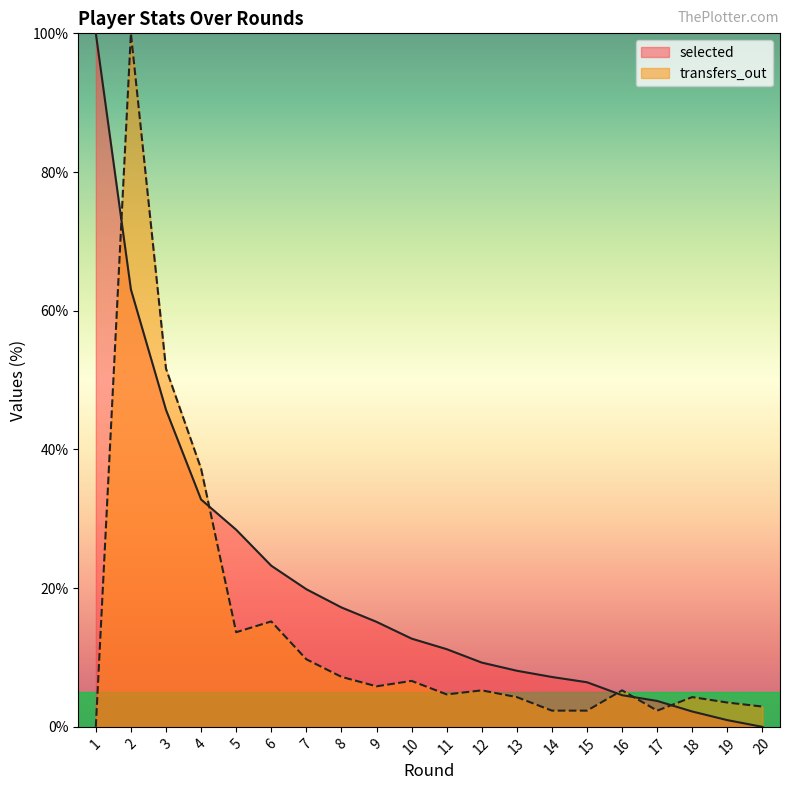

Which series ends up on top after the final intersection of transfers_out and selected?

transfers_out